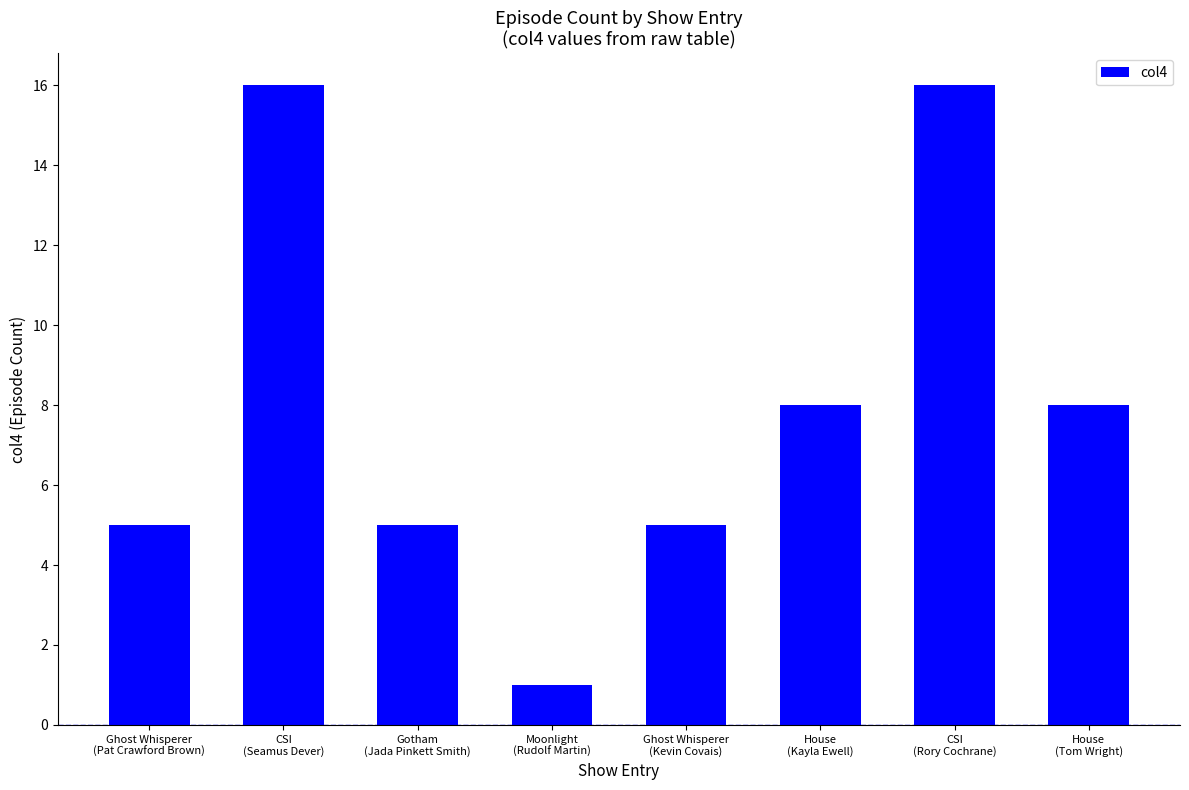

What is the ratio of the value at House
(Tom Wright) to the value at CSI
(Rory Cochrane)?

0.5